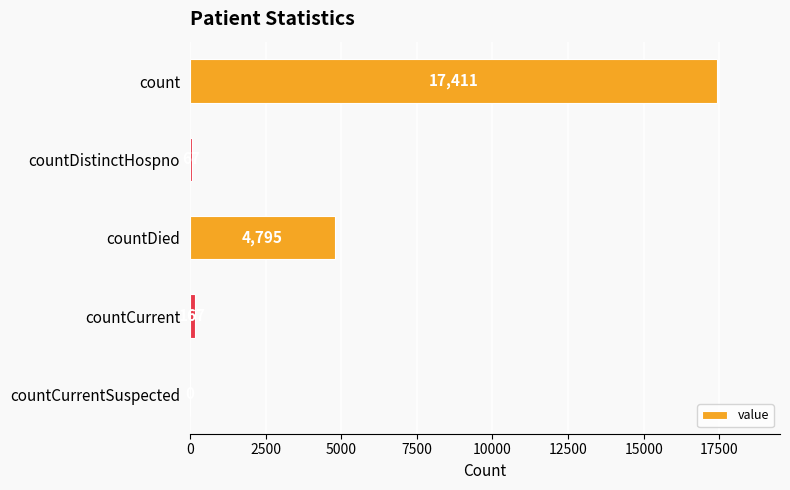

What value does the data have at count, to the nearest 100?

17400